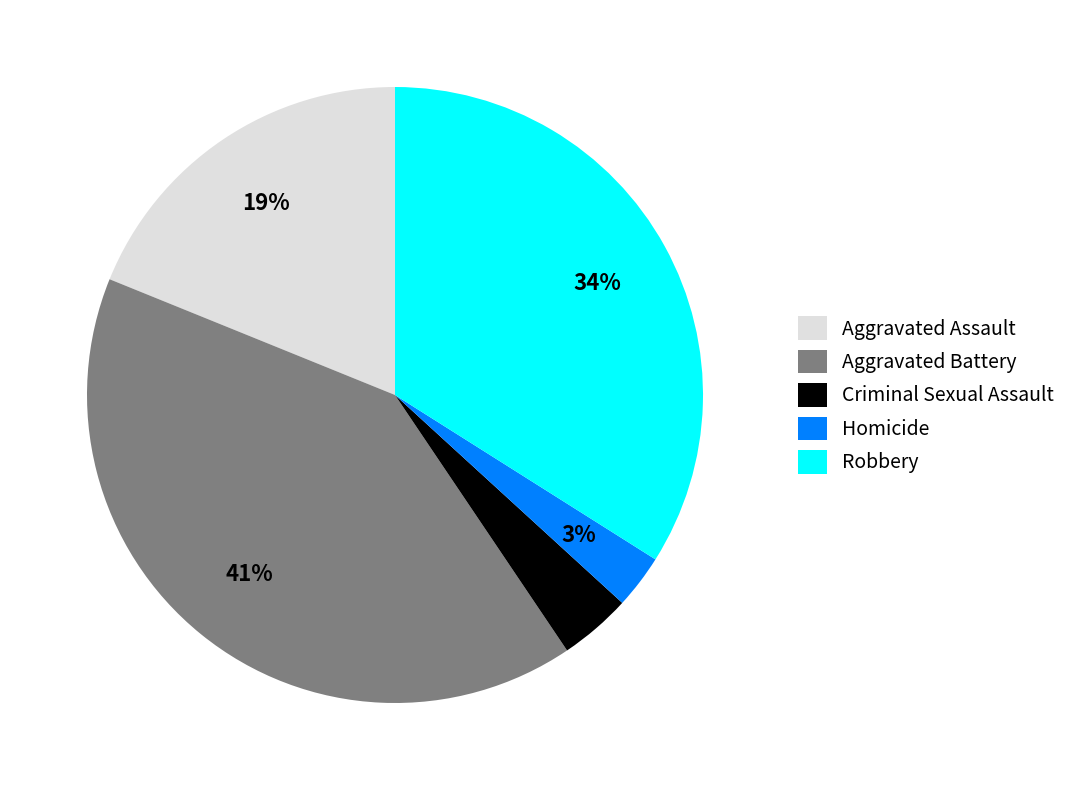

Does Aggravated Assault represent more than half of the total?

No